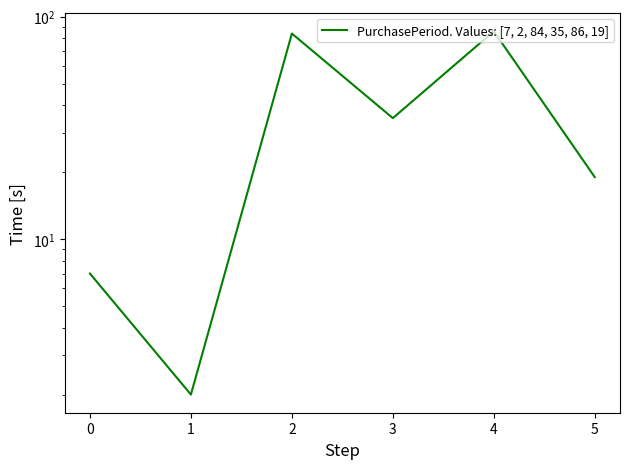

Rank the categories by value from highest to lowest.

4, 2, 3, 5, 0, 1